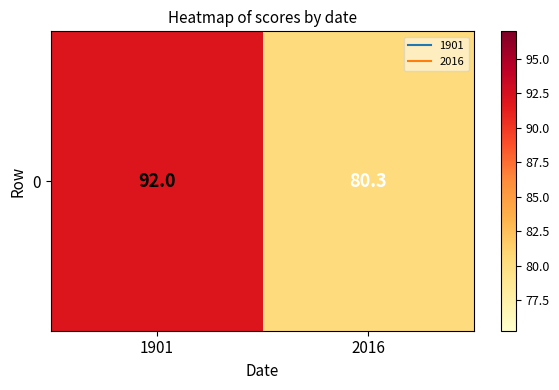

Where is the data nearest to the value 86?

2016